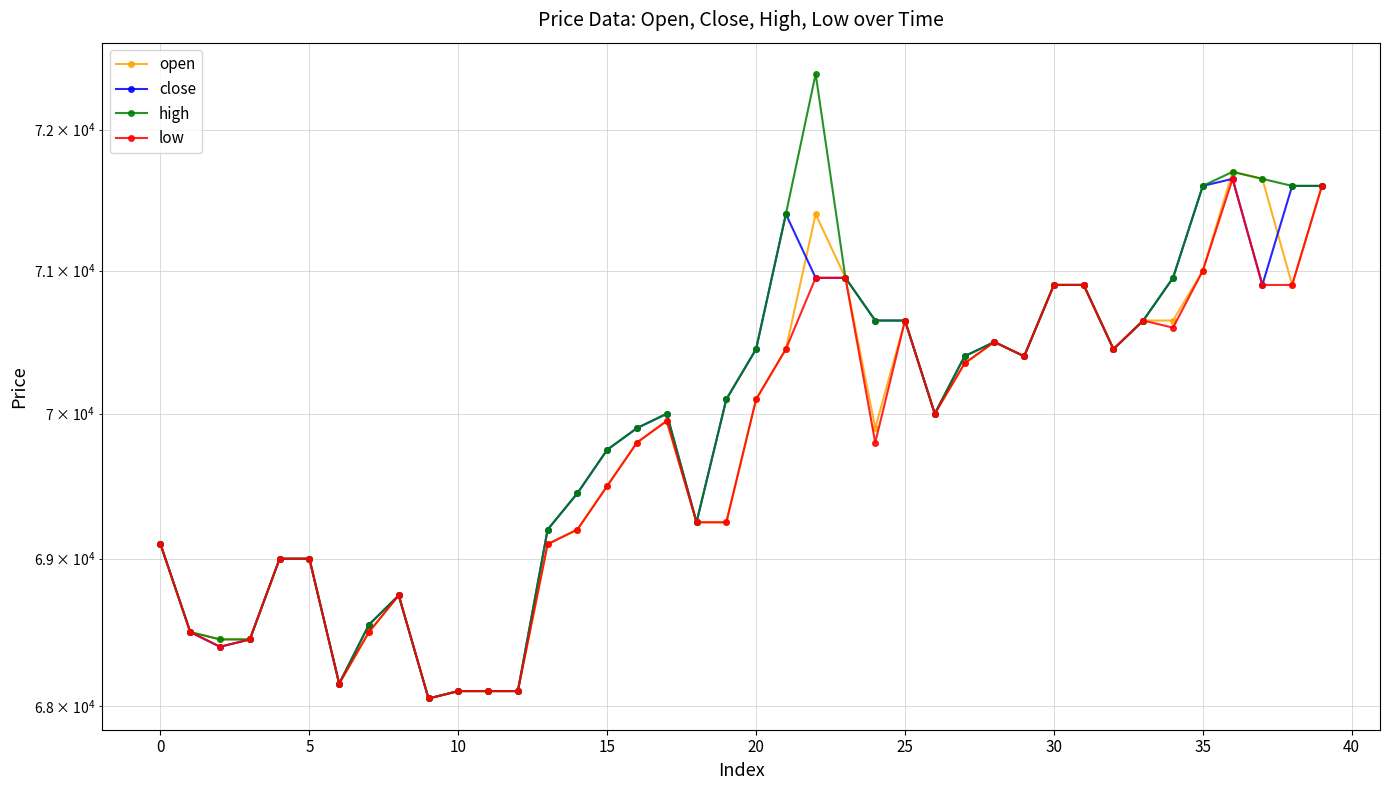

How many series are shown in this chart?

4